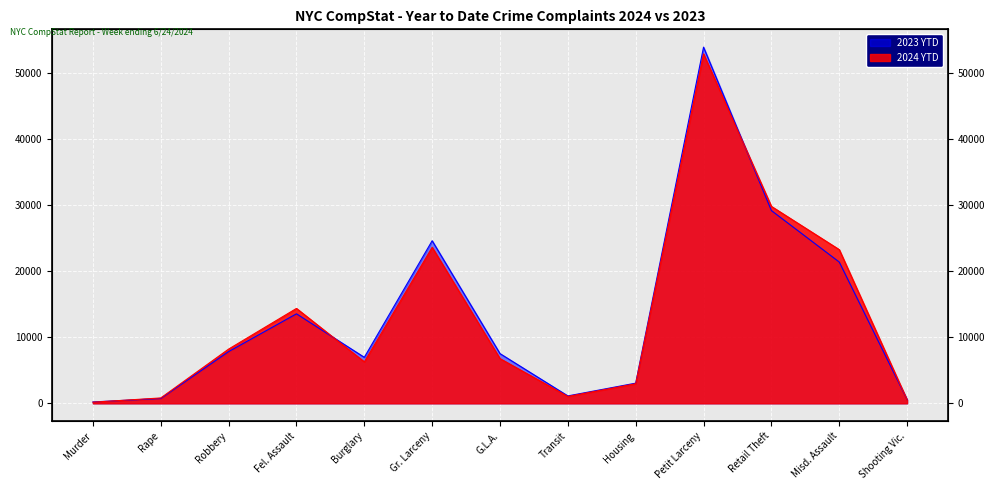

Which series has the largest range (max minus min)?

2023 YTD